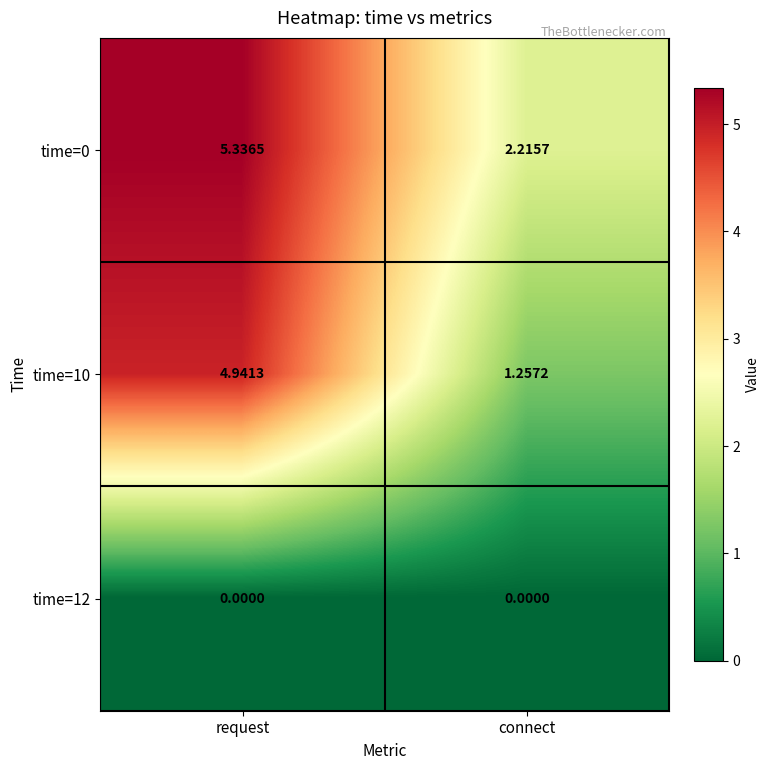

At which category is the sum across all series the highest?

request